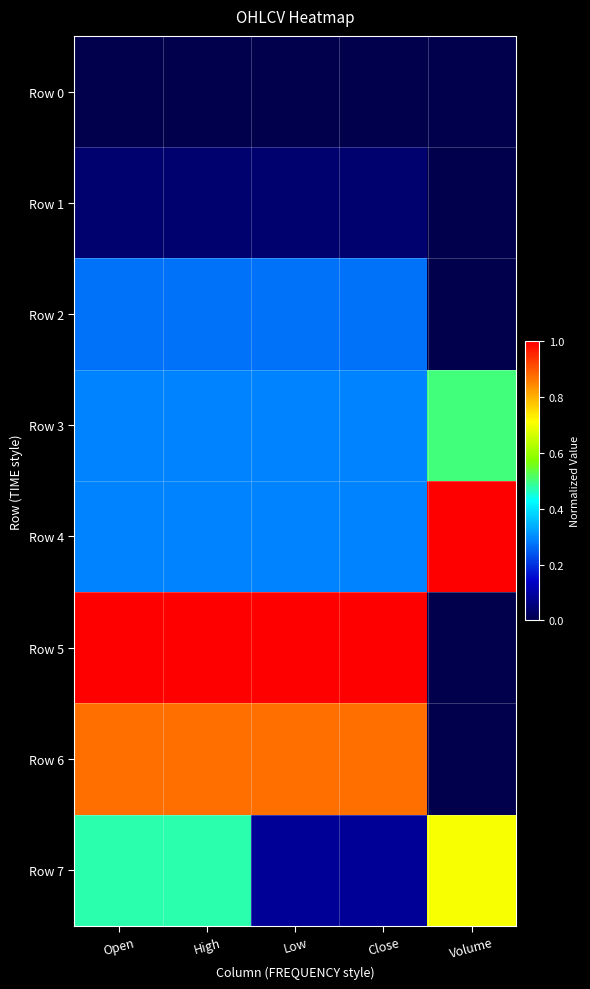

At how many categories does at least one series exceed 0?

5